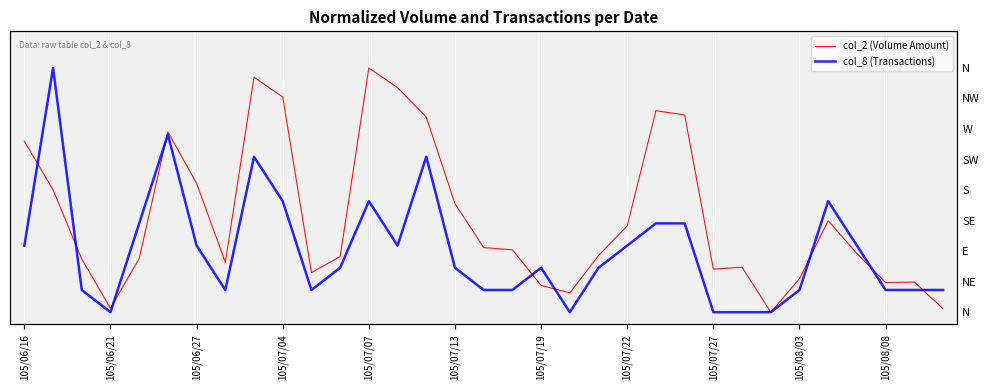

Reading left to right, what are all the values shown in this chart?

col_2 (Volume Amount): 0.7	0.5	0.2	0.0	0.2	0.7	0.5	0.2	1.0	0.9	0.2	0.2	1.0	0.9	0.8	0.4	0.3	0.3	0.1	0.1	0.2	0.4	0.8	0.8	0.2	0.2	0.0	0.1	0.4	0.2	0.1	0.1	0.0
col_8 (Transactions): 0.3	1.0	0.1	0.0	0.4	0.7	0.3	0.1	0.6	0.5	0.1	0.2	0.5	0.3	0.6	0.2	0.1	0.1	0.2	0.0	0.2	0.3	0.4	0.4	0.0	0.0	0.0	0.1	0.5	0.3	0.1	0.1	0.1